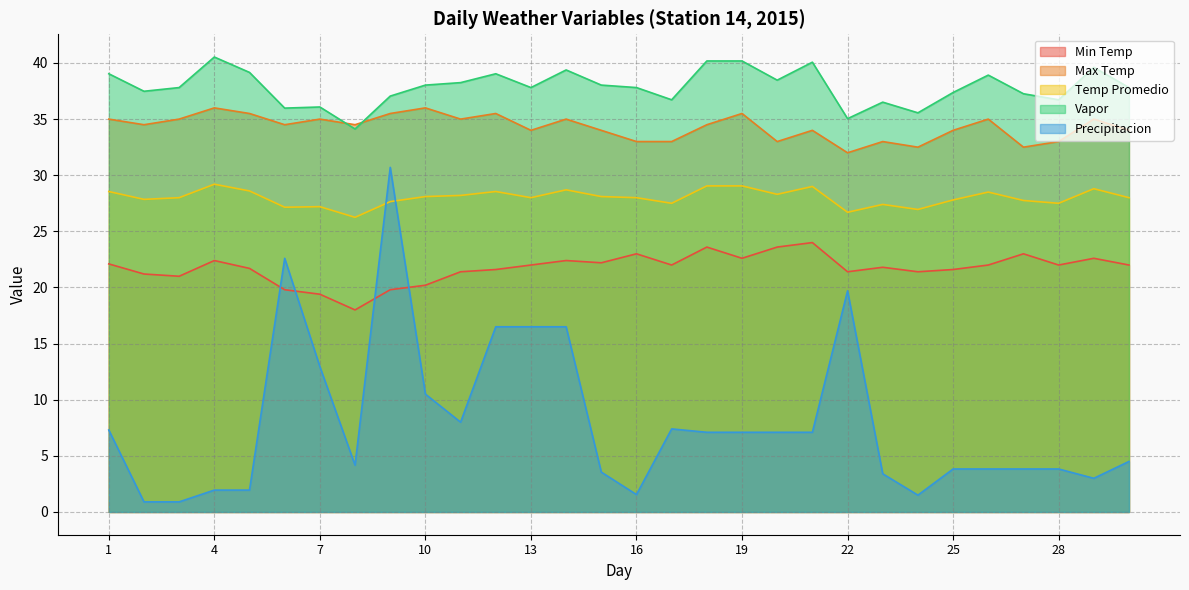

Which category has the highest value across all series?

4